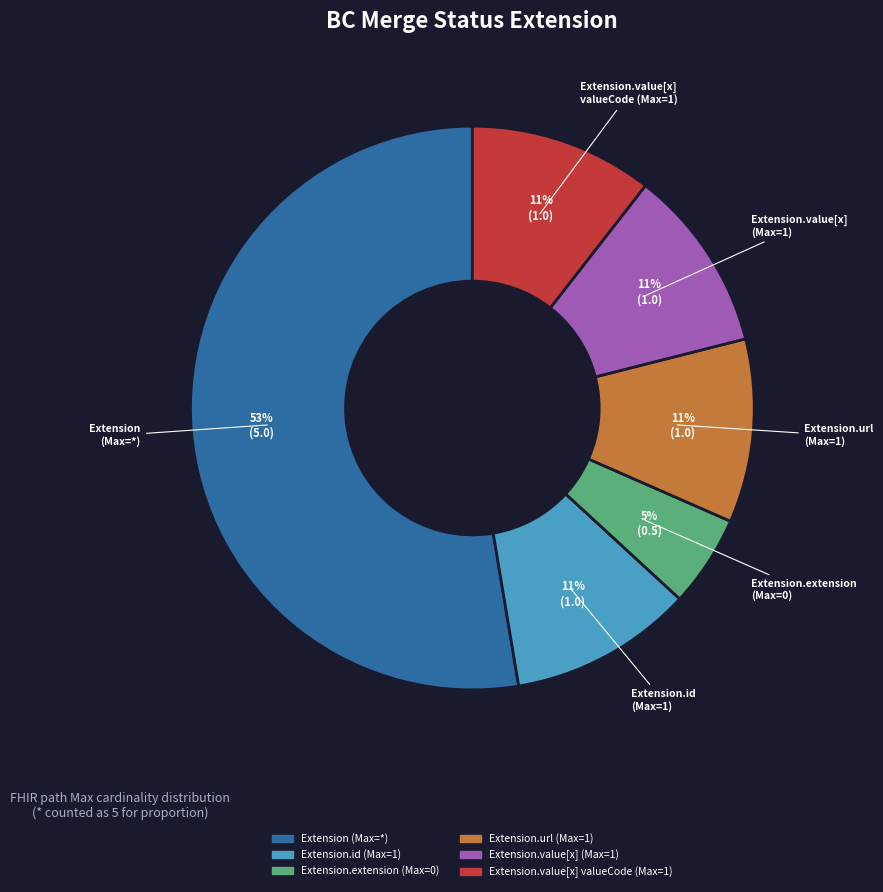

How many slices are in this pie chart?

6